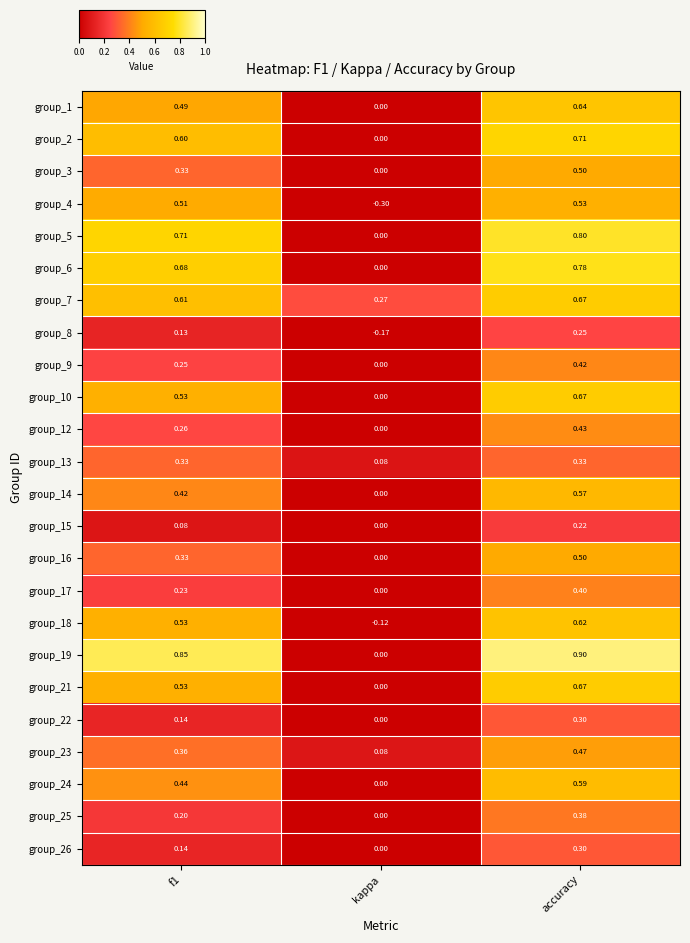

At which label does group_18 reach its minimum?

kappa